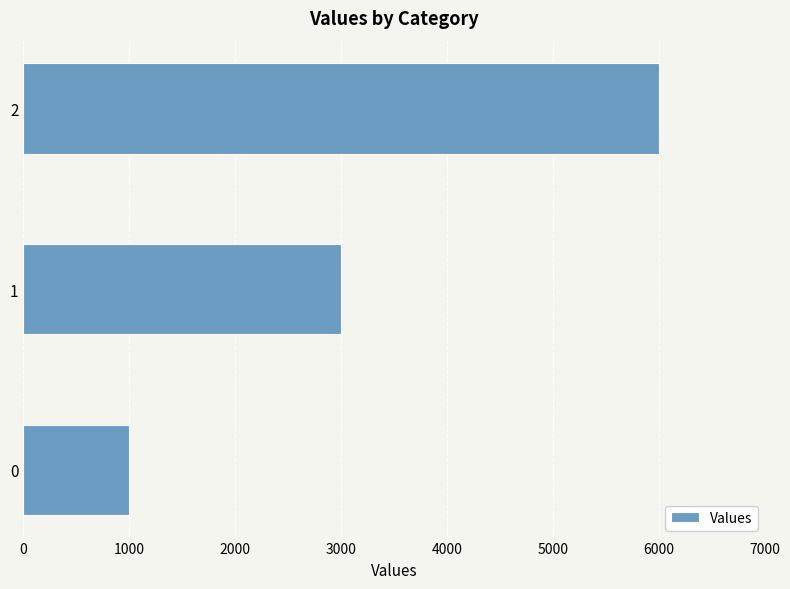

What is the change in value from 1 to 2?

+3000